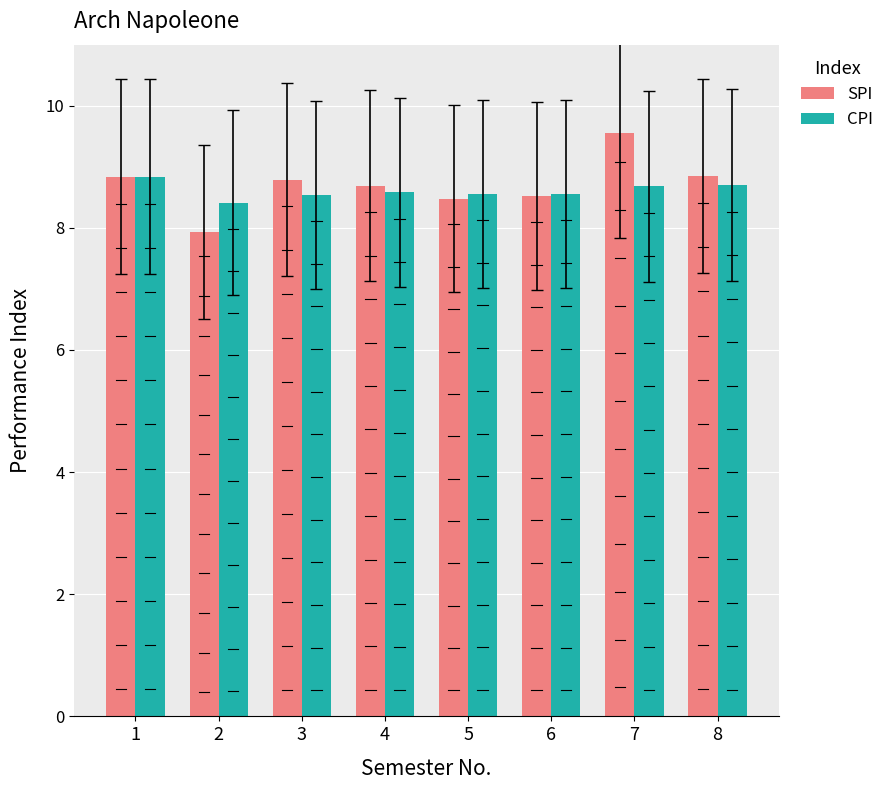

What are all the series names shown in the legend?

SPI, CPI